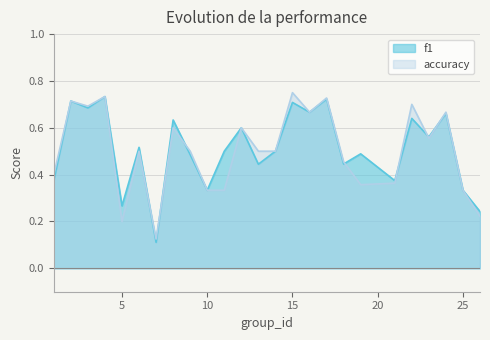

Count the number of data series in this chart.

2